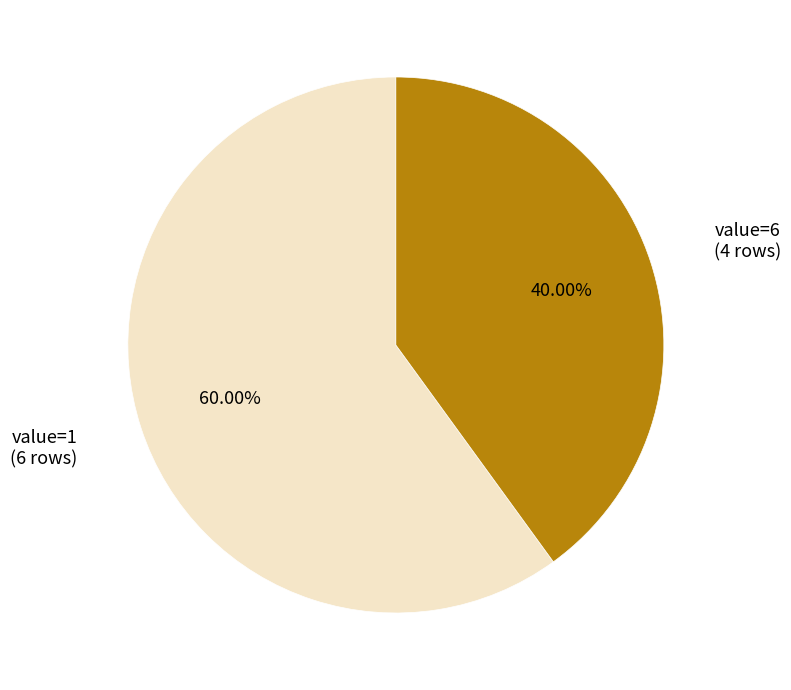

Count the number of slices in the pie.

2